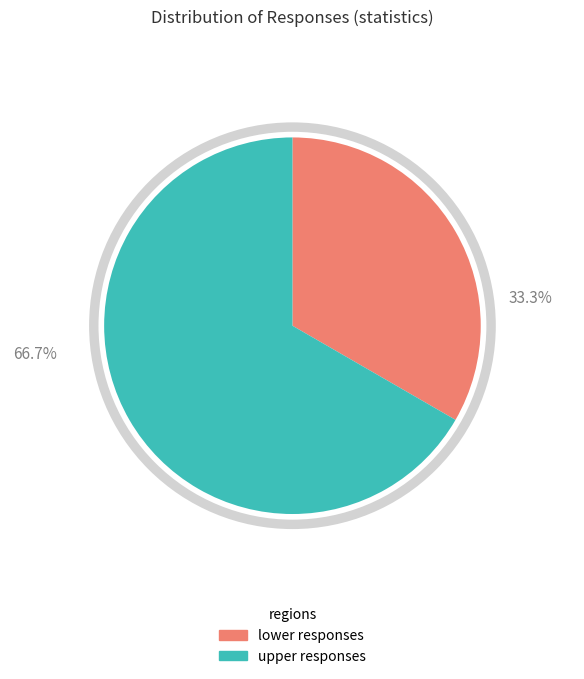

Is there any slice that represents more than half of the pie?

No